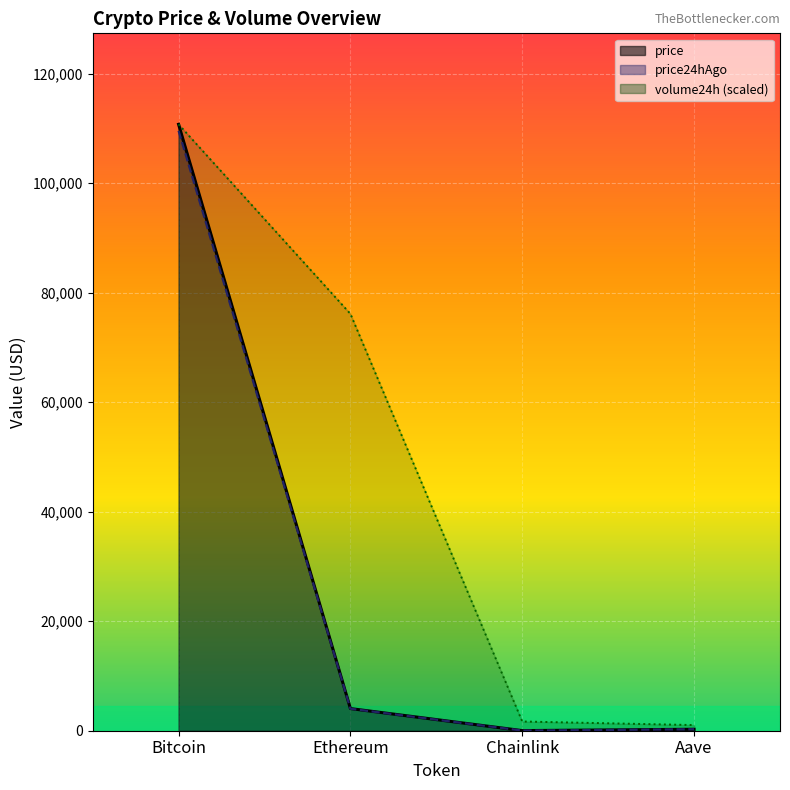

At which category is the sum across all series the highest?

Bitcoin